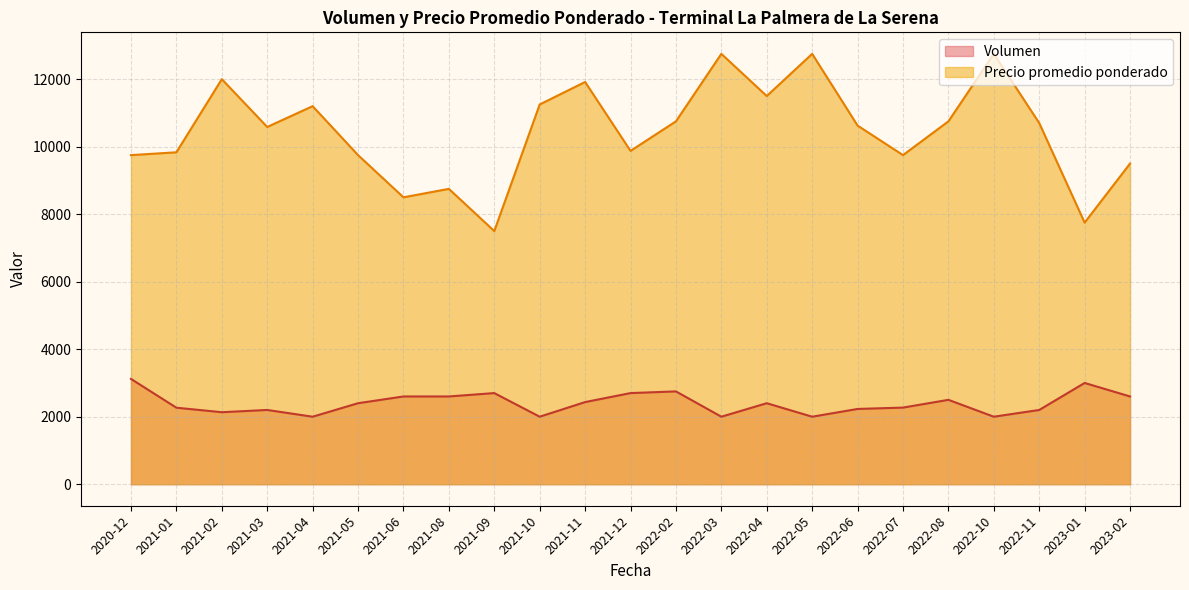

At how many categories does at least one series exceed 3805?

23